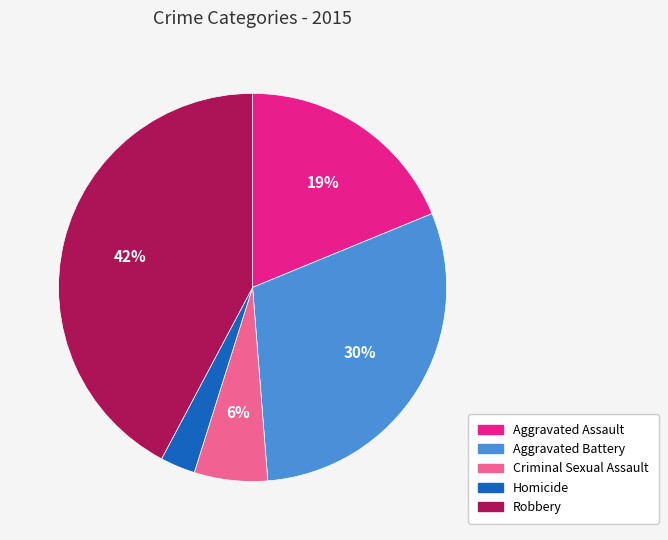

To the nearest percent, what is the difference between the Aggravated Battery and Aggravated Assault slice percentages?

11%